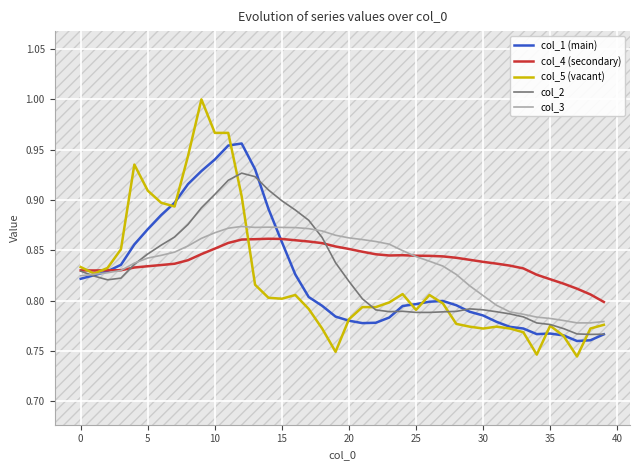

At which category is the sum across all series the highest?

11